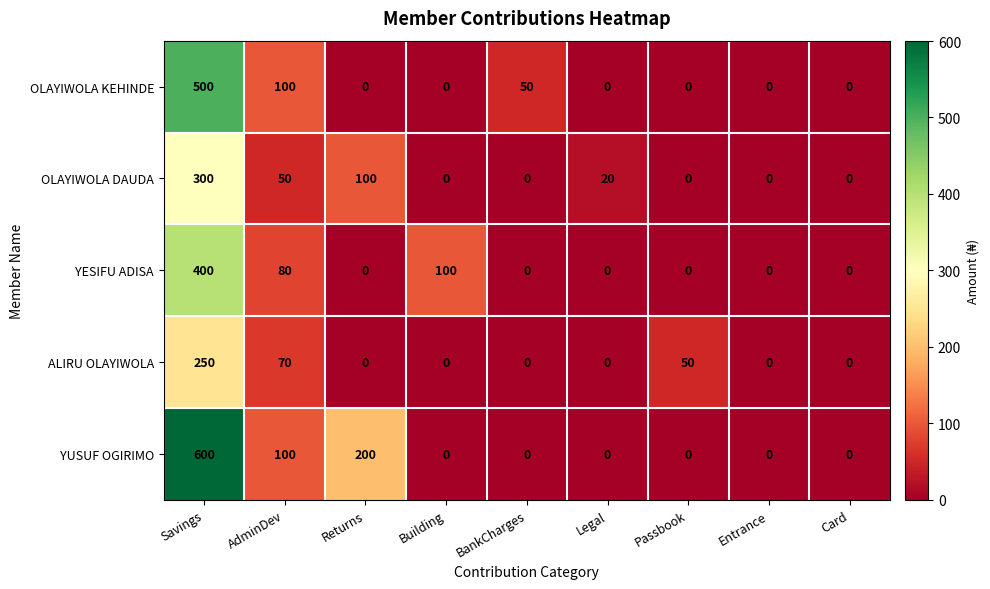

Between Savings and Passbook, which series saw the biggest shift?

YUSUF OGIRIMO